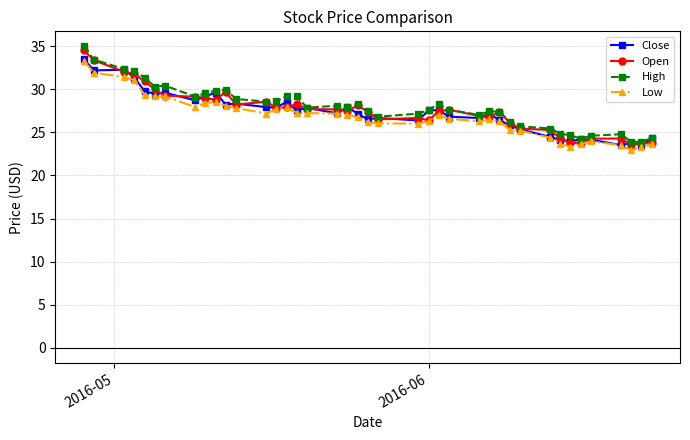

What is the difference between the maximum and minimum values in the High series?

11.1